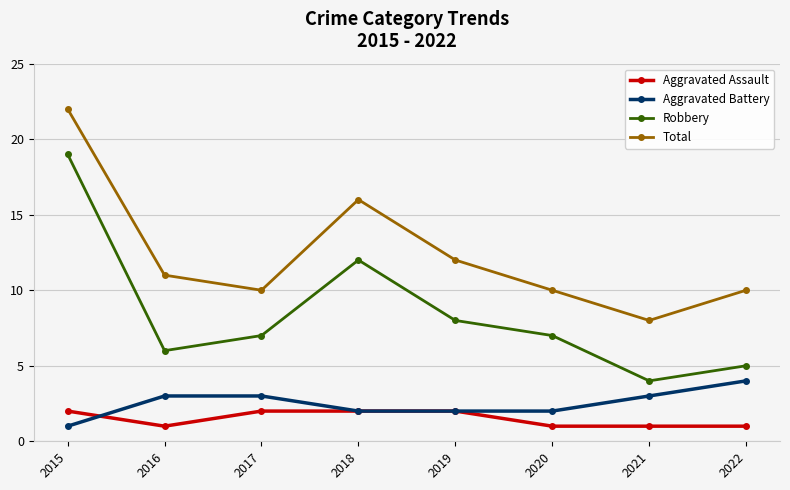

True or false: Aggravated Assault and Total intersect in this chart.

False